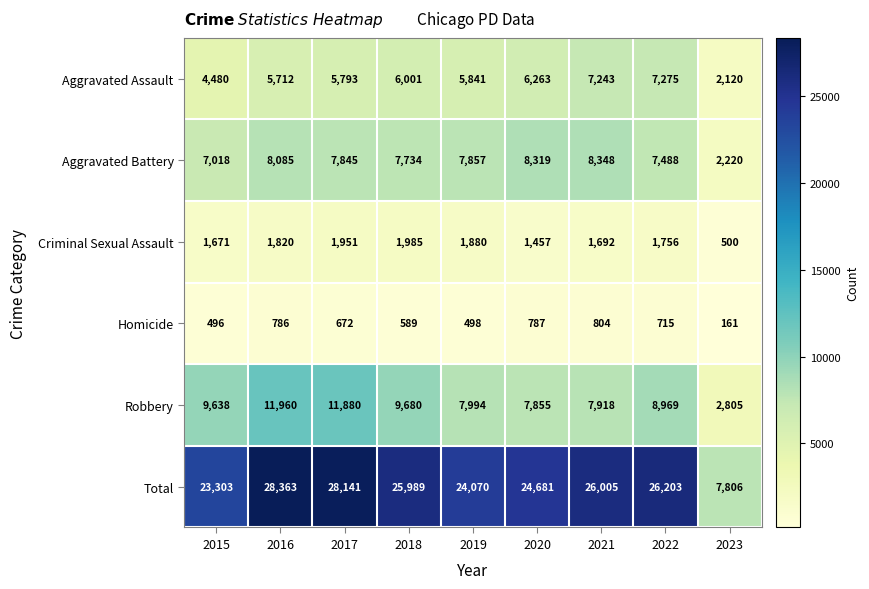

List the series in order of their peak value, lowest first.

Homicide, Criminal Sexual Assault, Aggravated Assault, Aggravated Battery, Robbery, Total